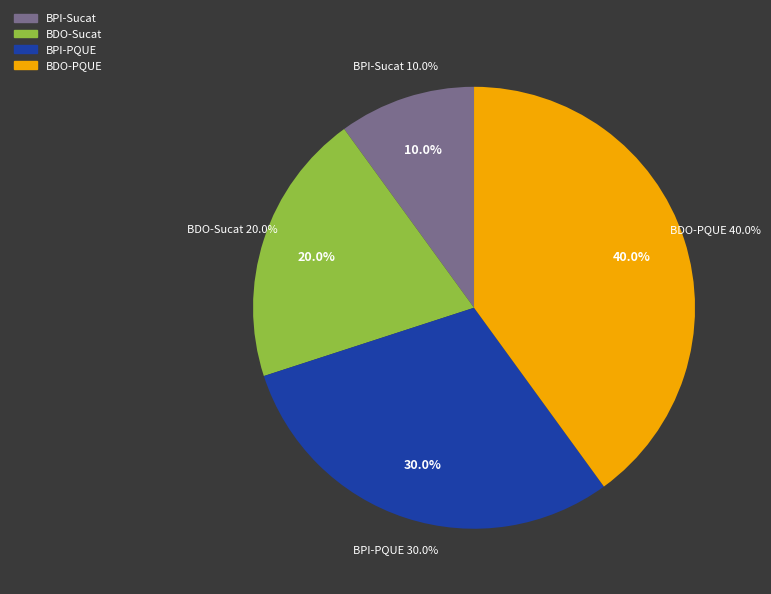

True or false: BPI-PQUE: Bank of the Philippine Islands accounts for 25% of the total.

False